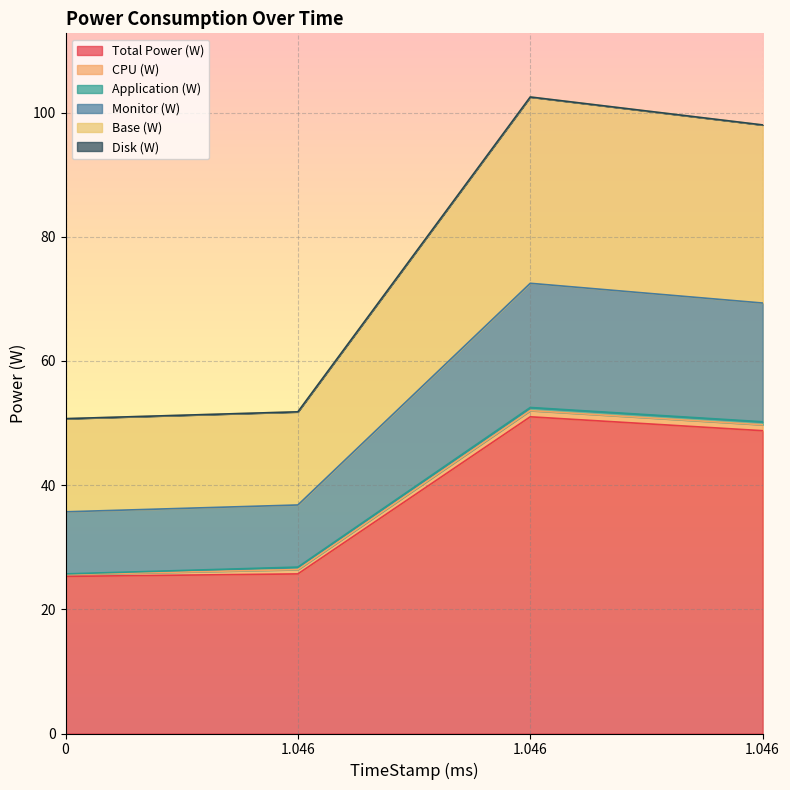

At which category does Base (W) reach its first local peak?

1.046